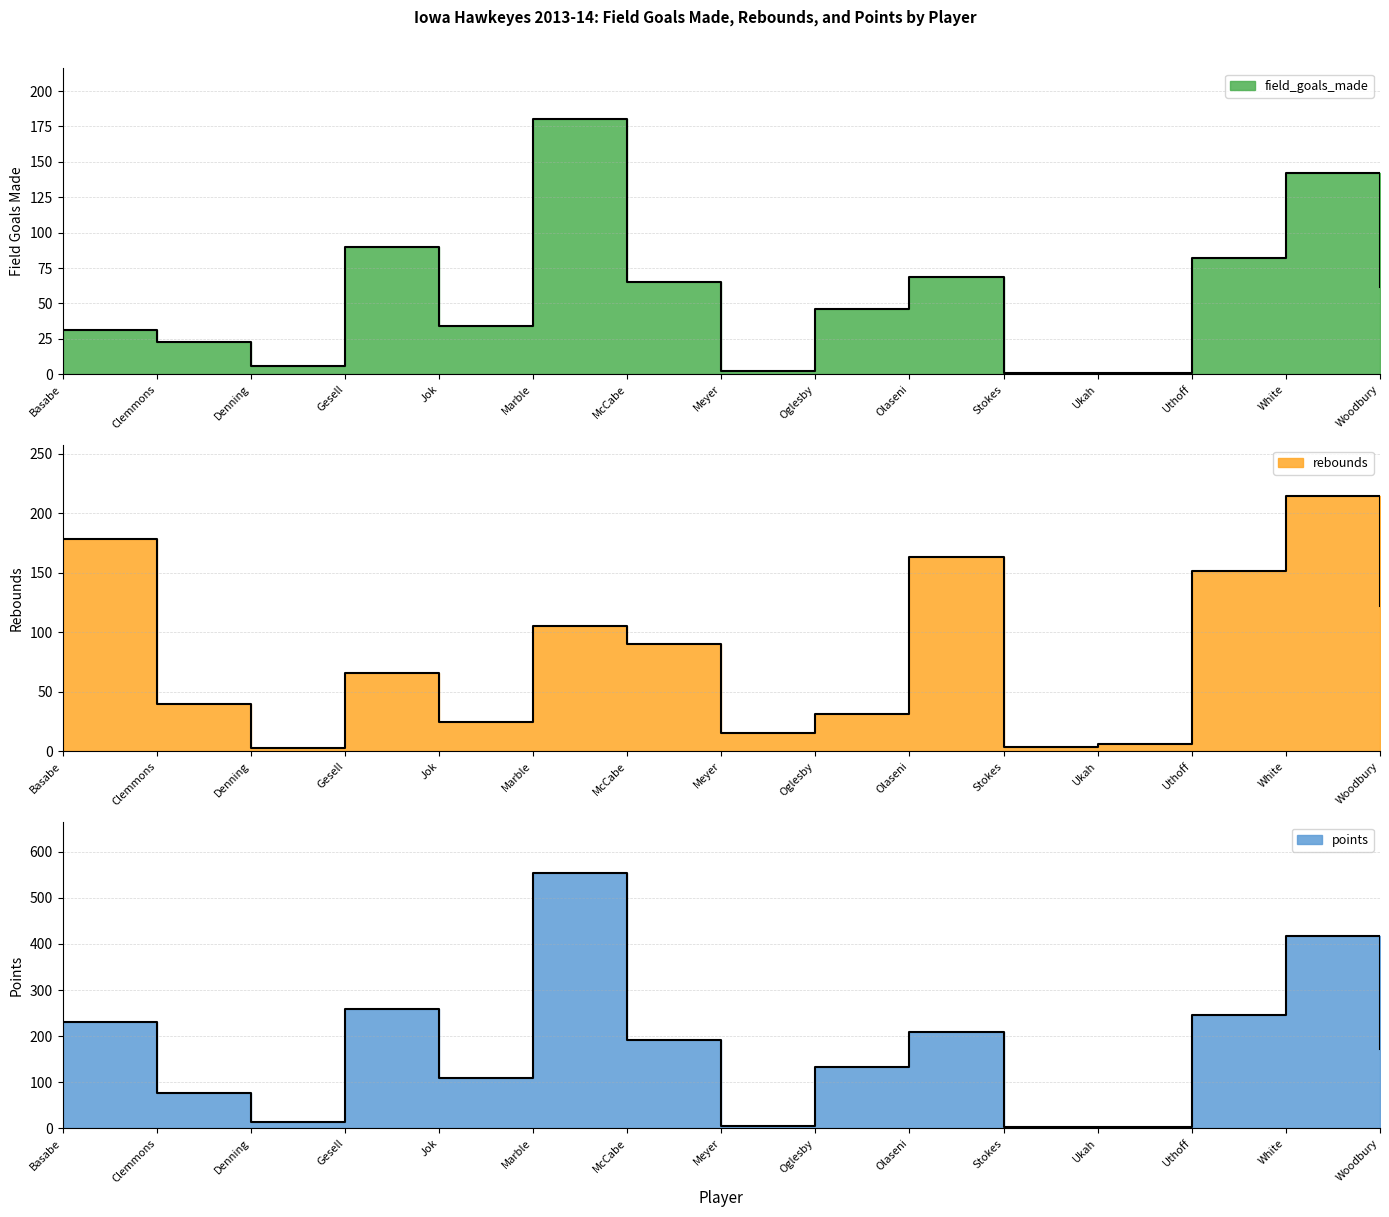

What is the label of the 2nd point from the right?

White